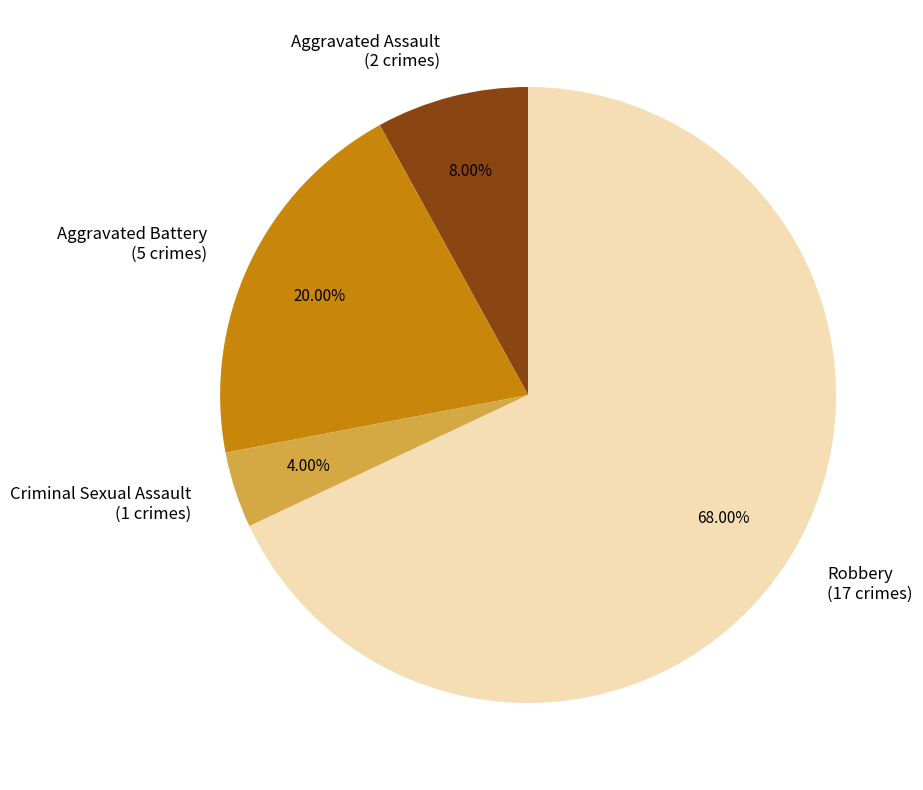

How many segments does this pie chart have?

4